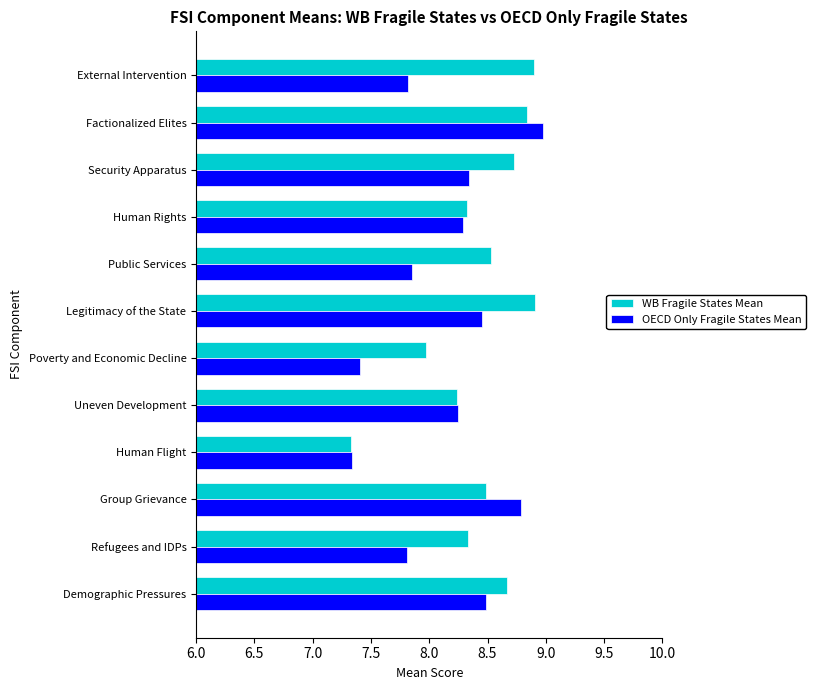

What value does the WB Fragile States Mean series have at Legitimacy of the State?

8.9